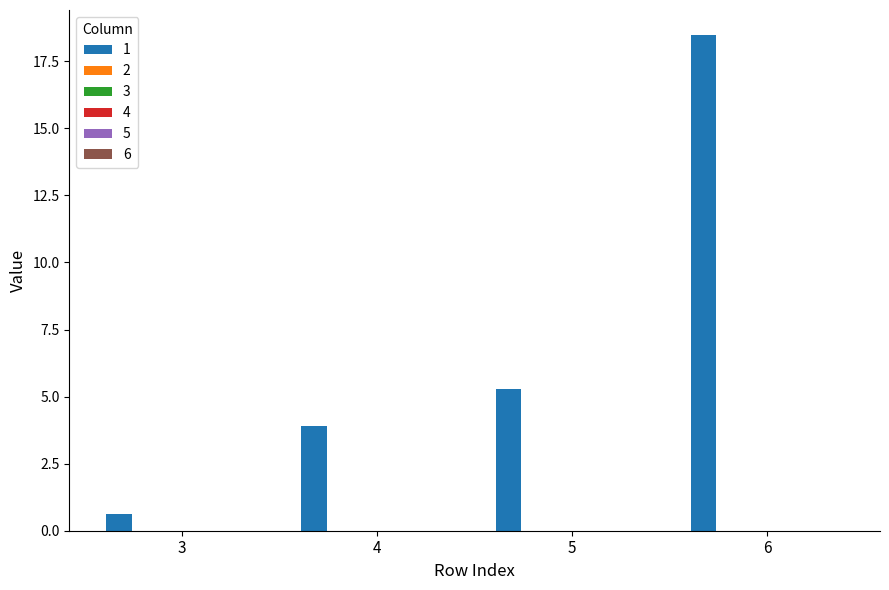

How many bars are there in total?

4